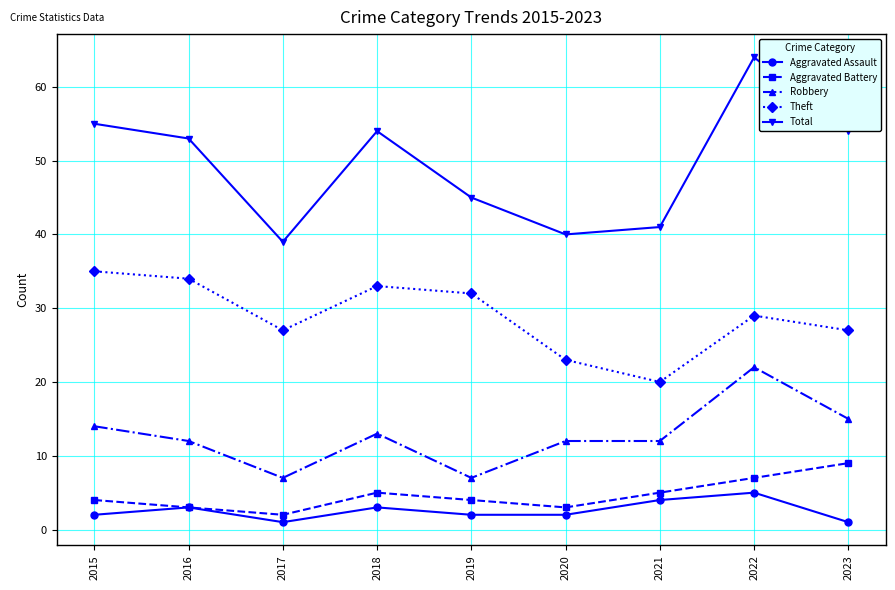

Which category has the lowest value in the Total series?

2017